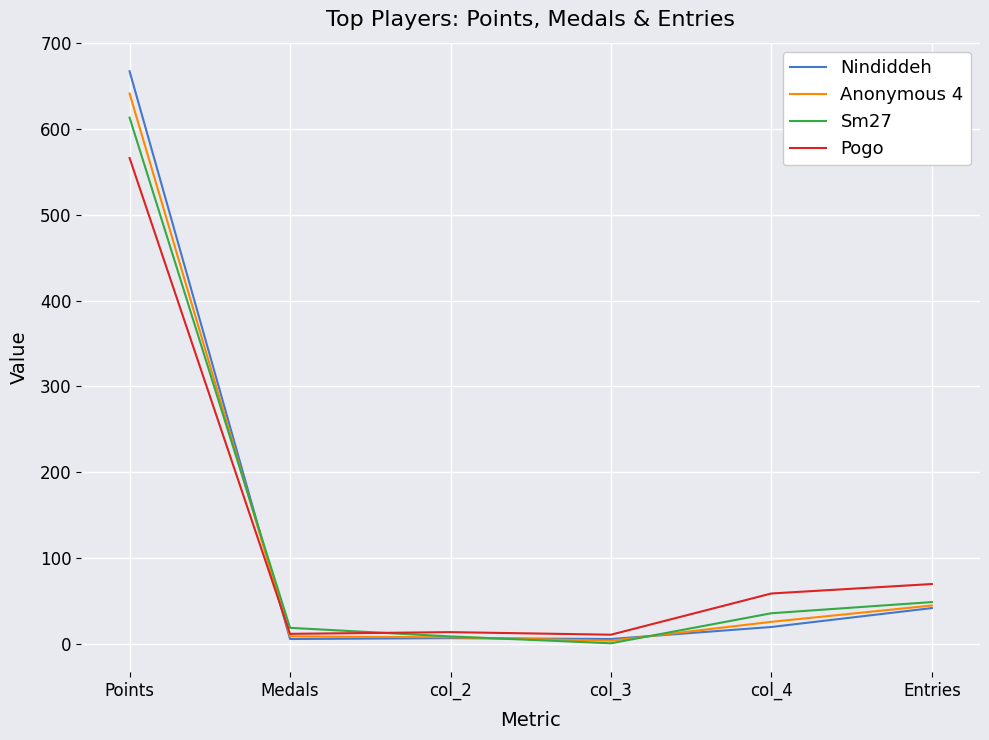

What is the spread (max minus min) of values at col_3?

10